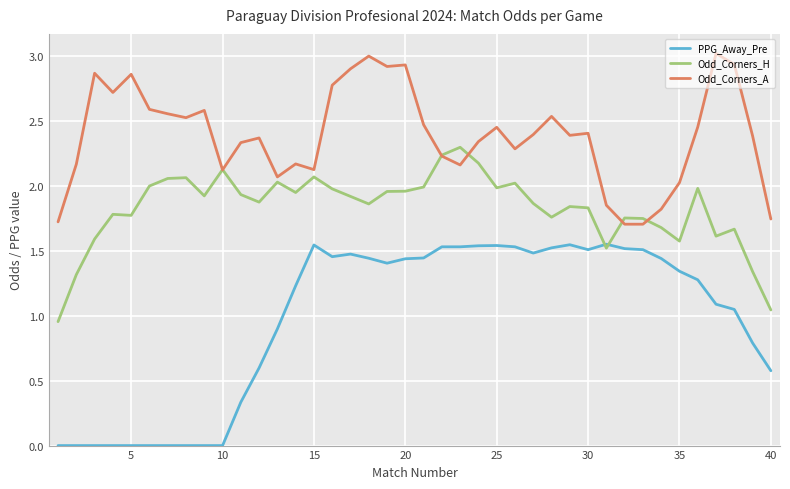

How many lines are shown in the chart?

3